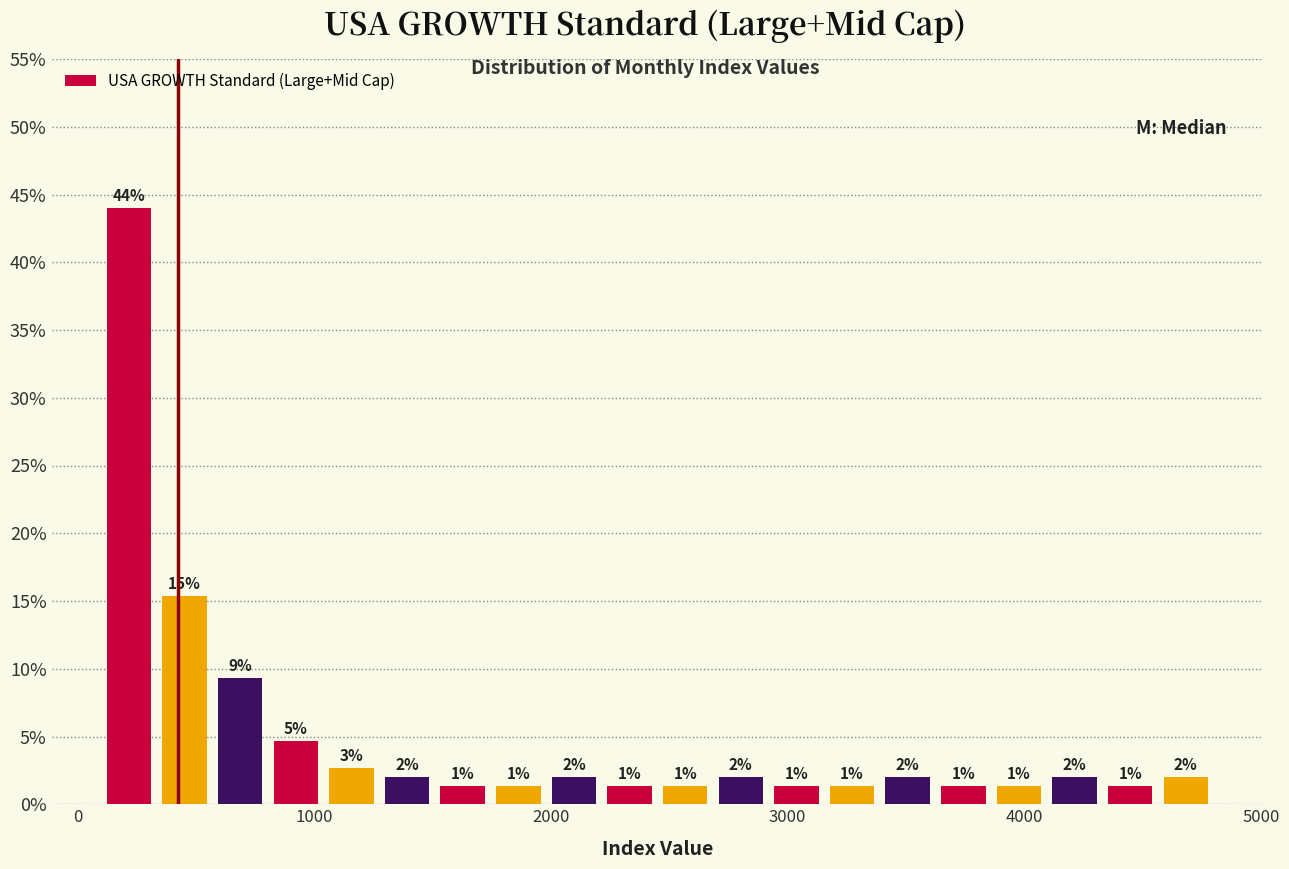

Read against the x-axis, roughly where is the centre of the tallest bar?

200